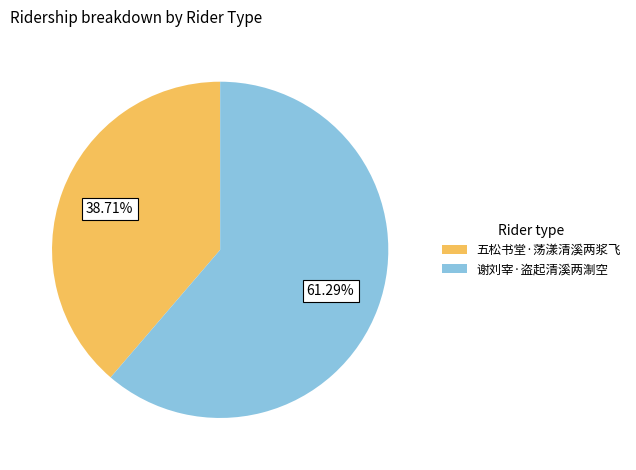

Which slice represents more than half of the pie?

谢刘宰·盗起清溪两淛空